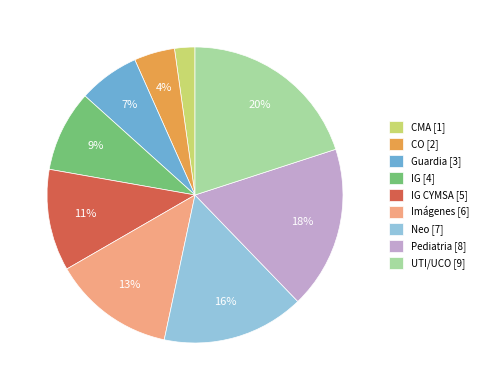

Count the number of slices in the pie.

9